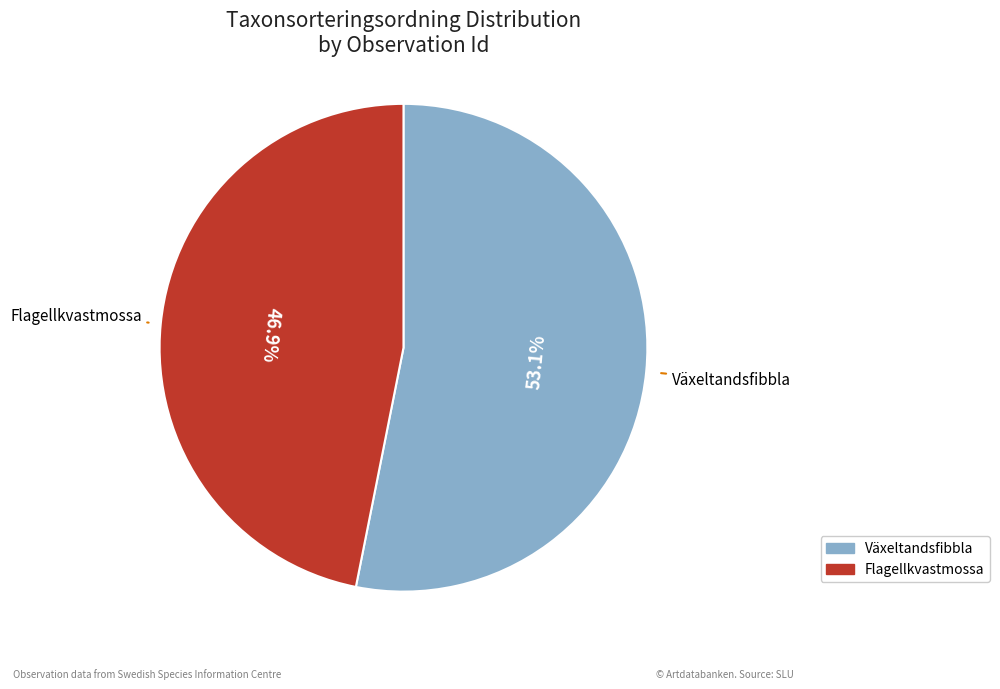

Is there any slice that represents more than half of the pie?

Yes